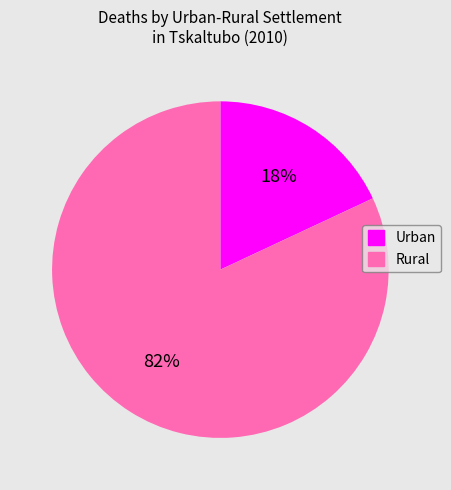

Which category has the smallest portion of the pie?

Urban